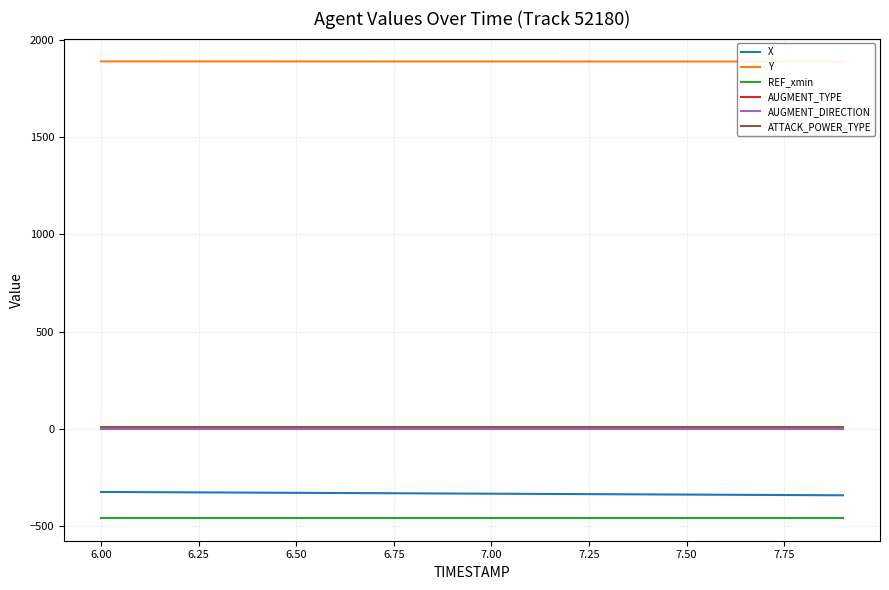

What is the maximum value for AUGMENT_DIRECTION?

1.0